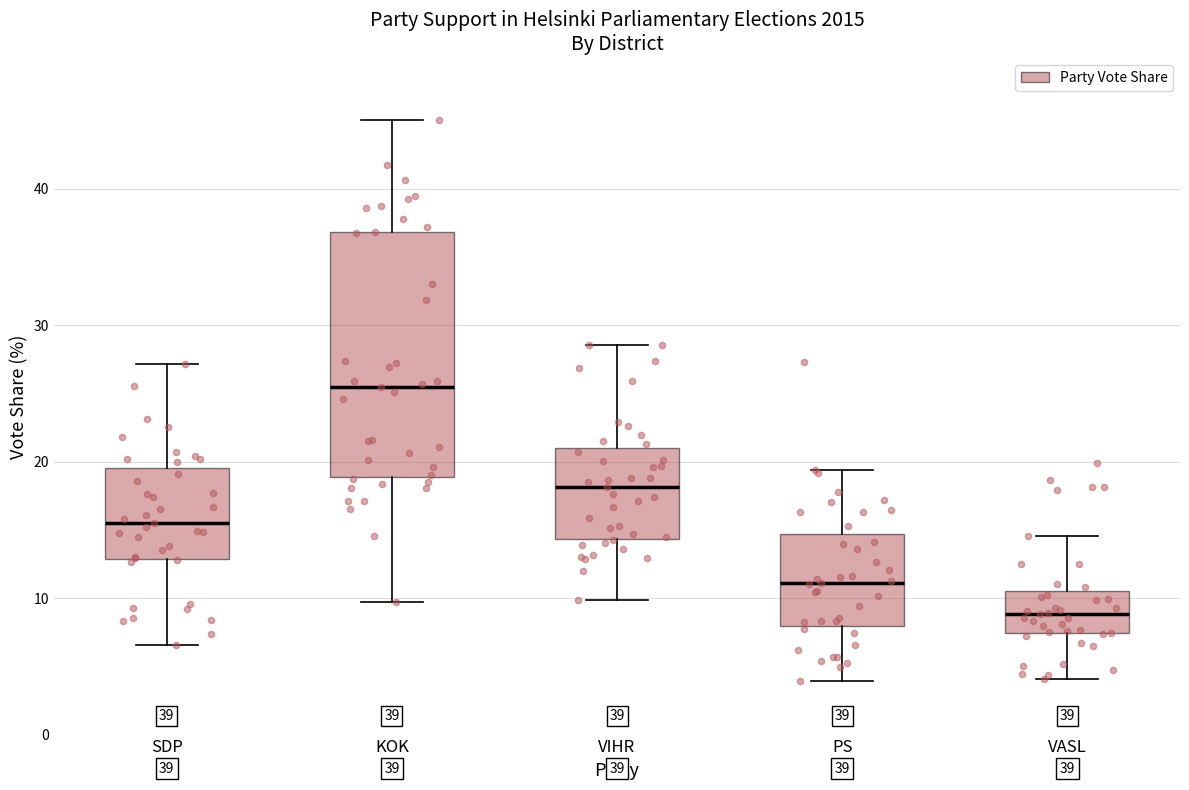

Comparing the boxes themselves (not the whiskers), which one is the tallest?

KOK